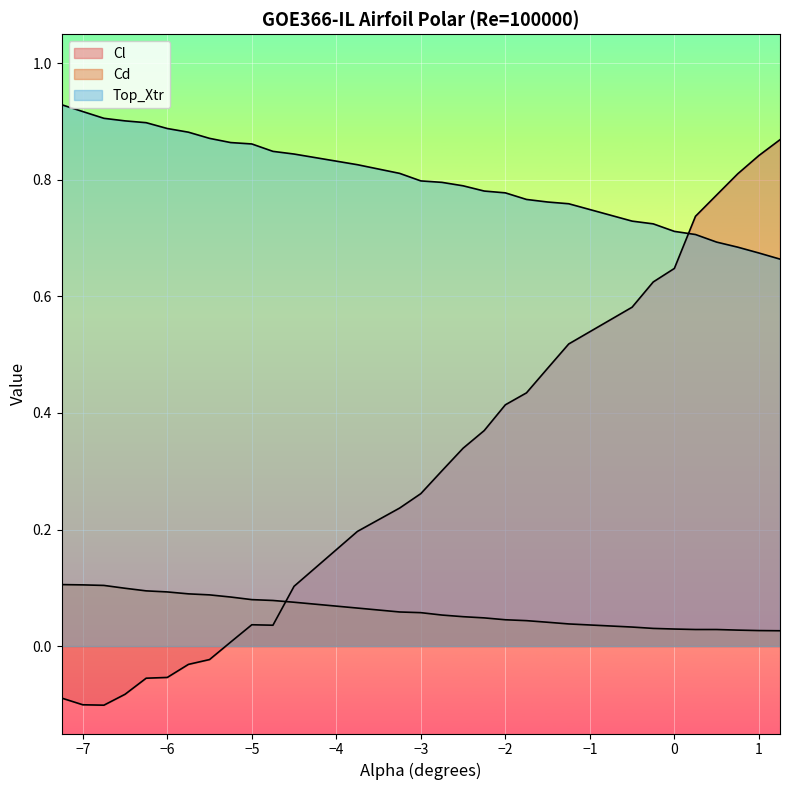

True or false: Top_Xtr and Cd cross at least once.

False